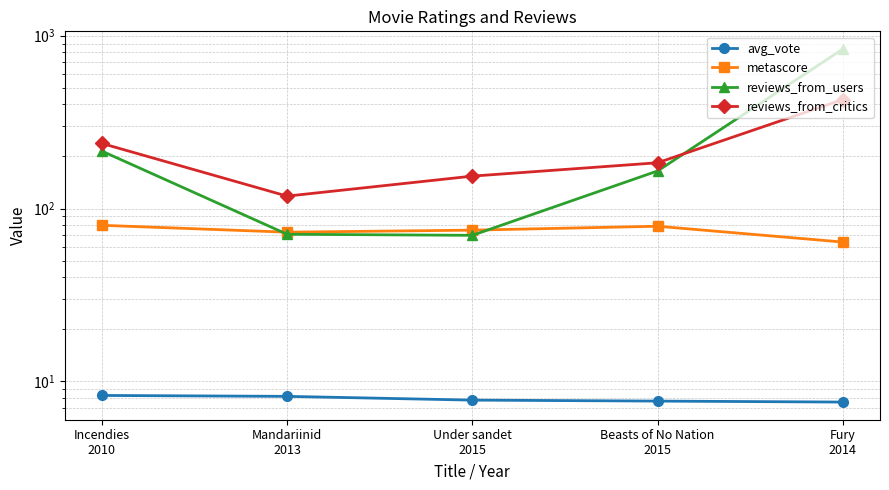

Is the value of metascore at Incendies
2010 greater than the value of reviews_from_users at Incendies
2010?

No